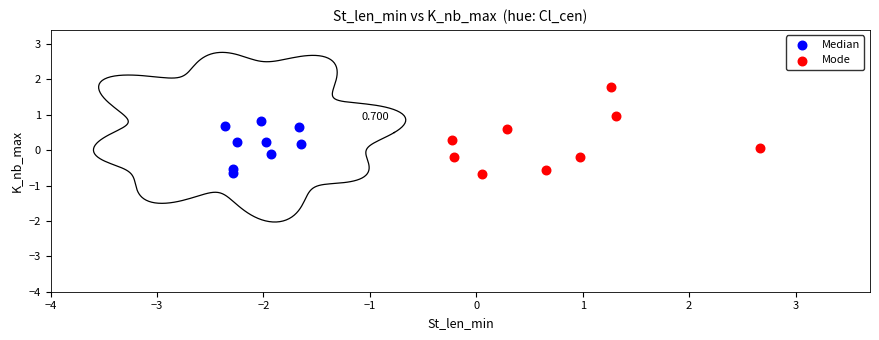

Which series has the widest spread of Y values?

Mode